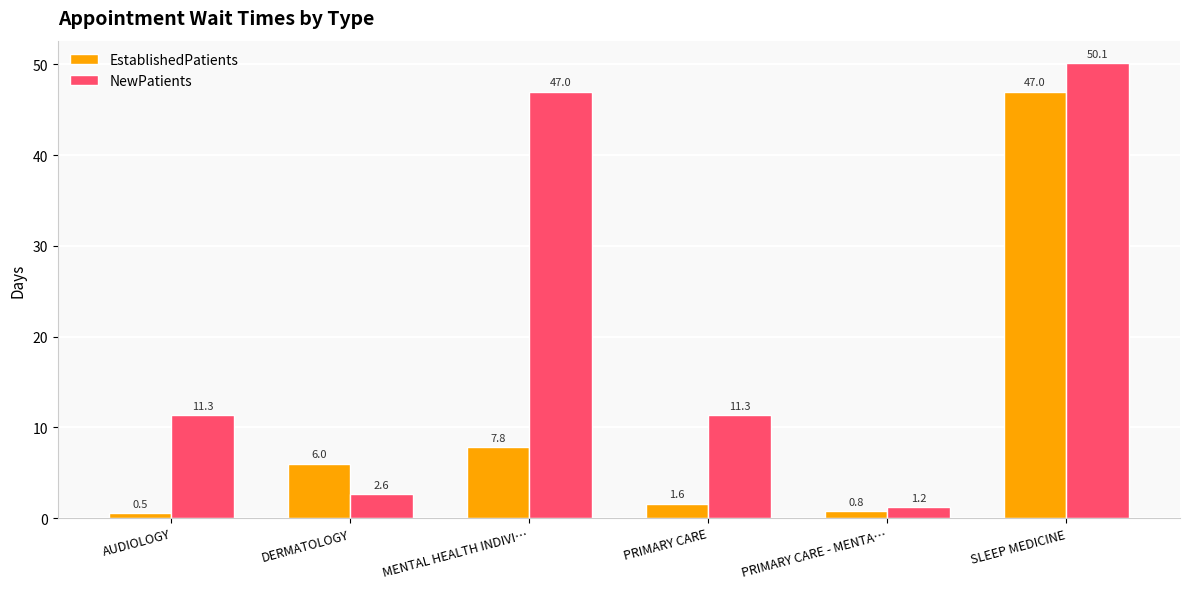

Which series has the largest range (max minus min)?

NewPatients